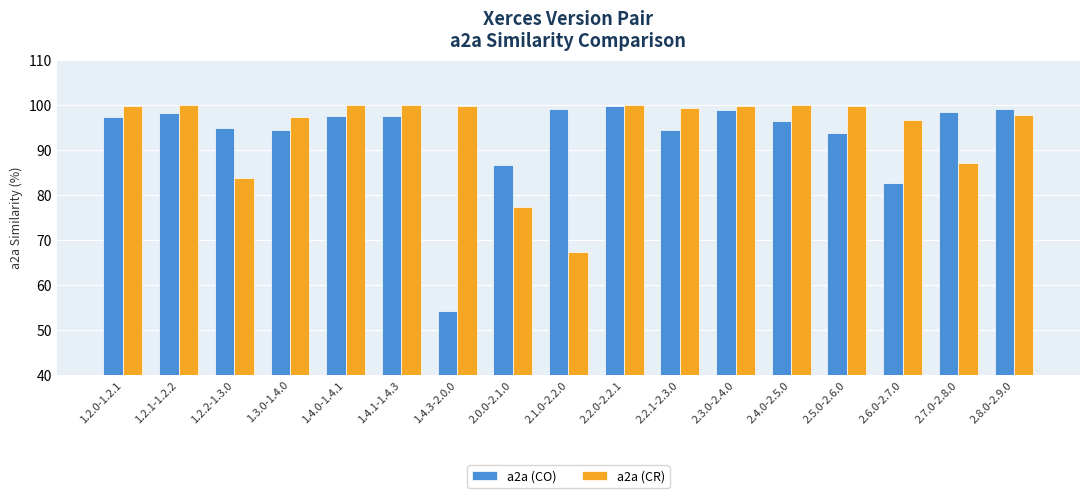

Which series has the widest spread of values?

a2a (CO)